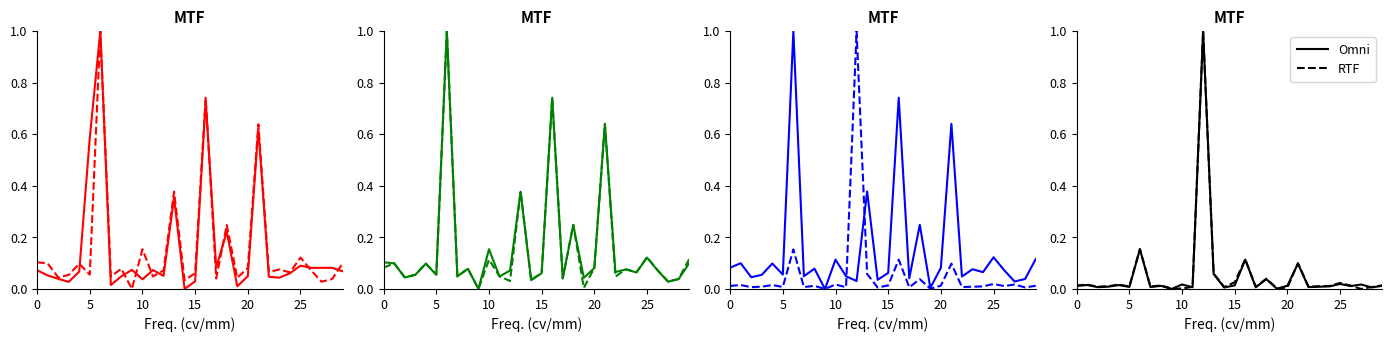

What is the label of the 16th point from the right?

14